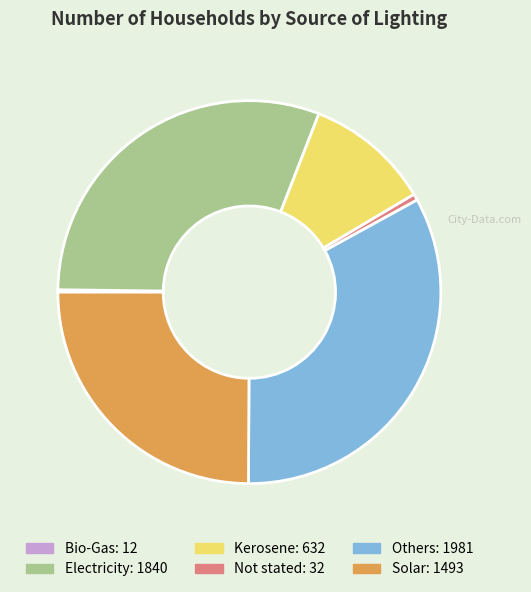

Is it true that Electricity is 31% of the pie?

True